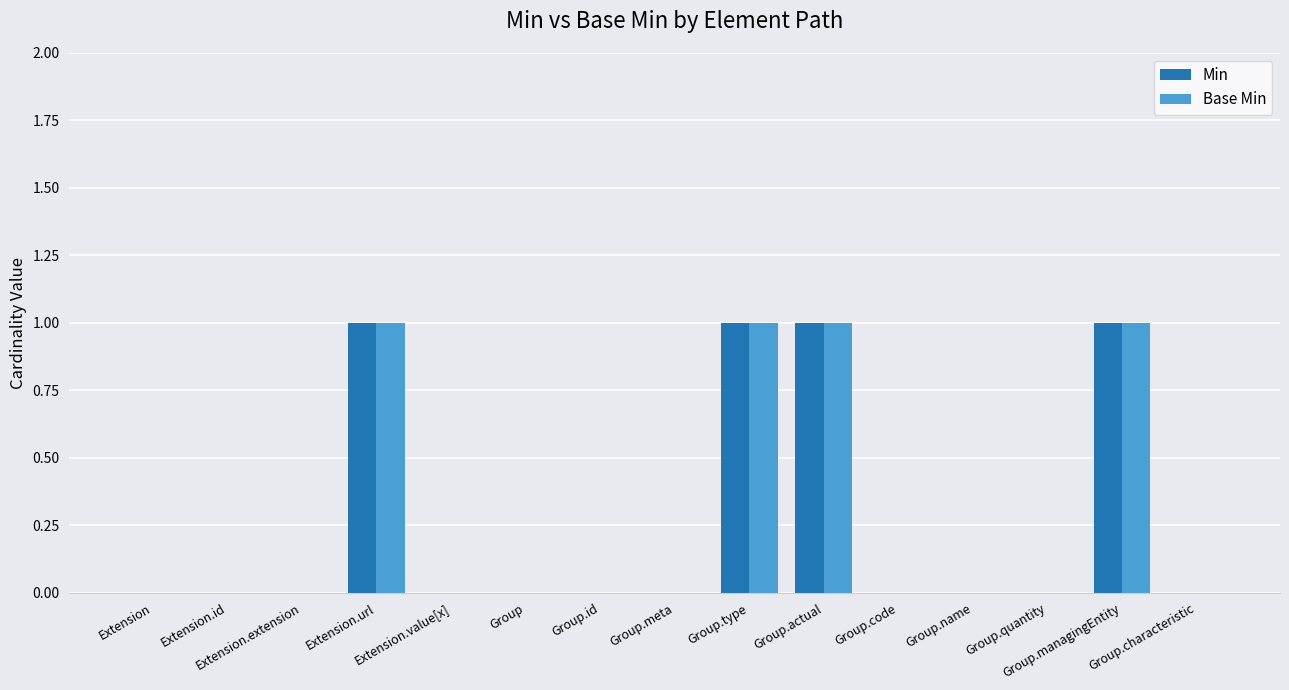

What is the sum of all Base Min values?

4